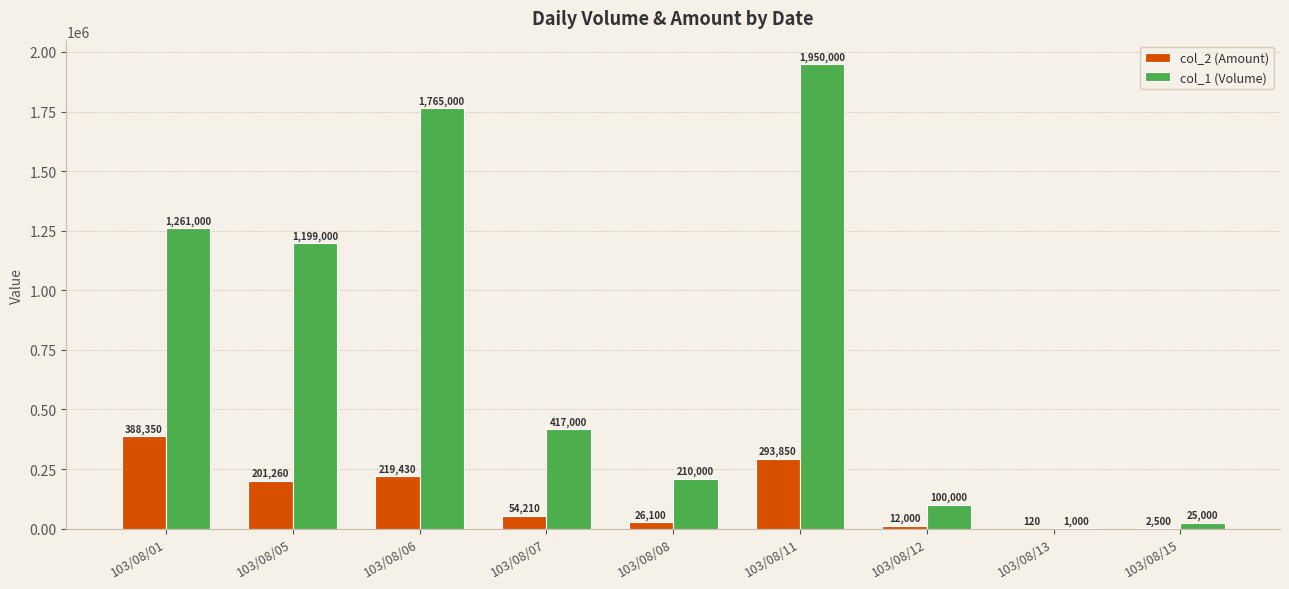

Which series changed the most between 103/08/01 and 103/08/12?

col_1 (Volume)